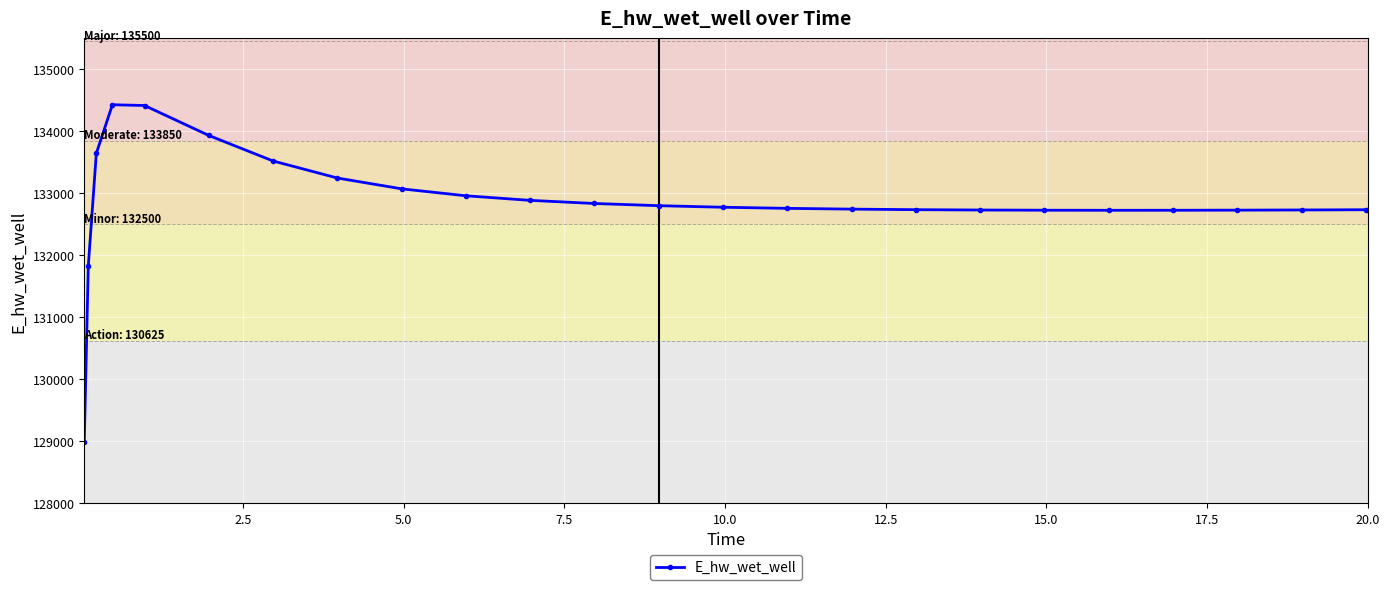

What is the average value?

132857.4